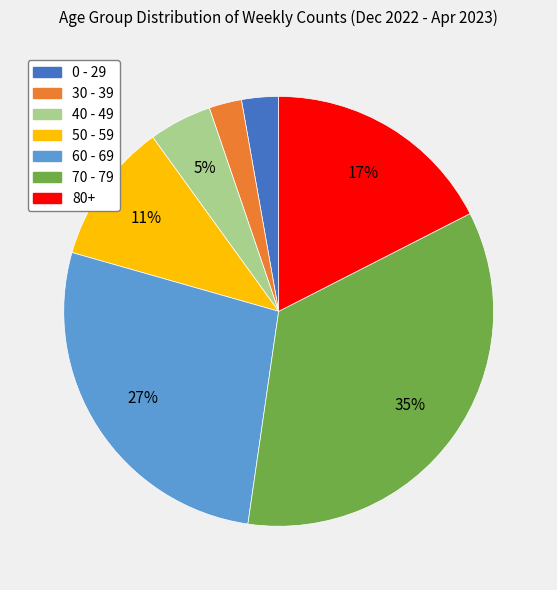

What percentage is the 80+ slice, to the nearest percent?

17%